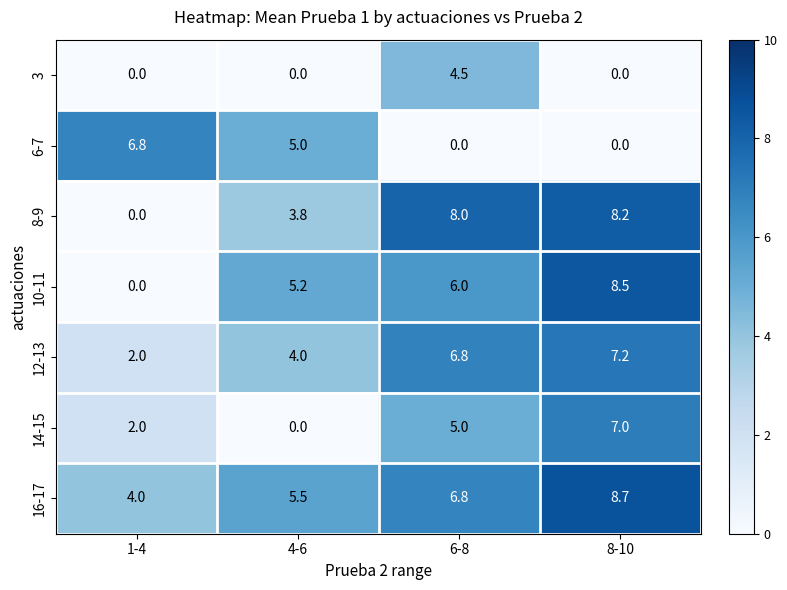

Count the number of data series in this chart.

7